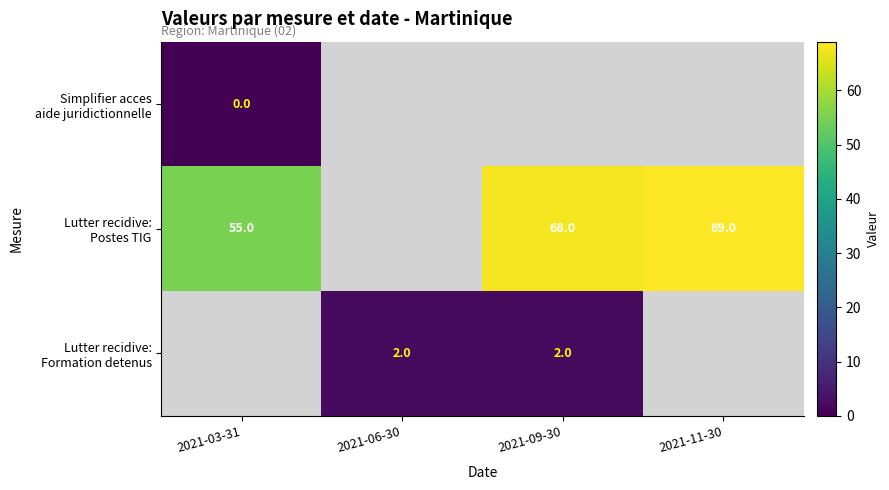

Which category has the highest value across all series?

2021-11-30